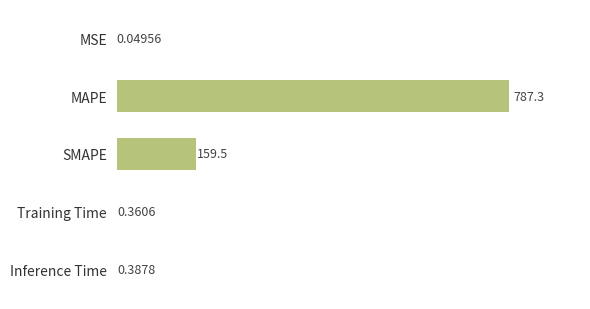

What is the change in value from MAPE to Inference Time?

-786.9